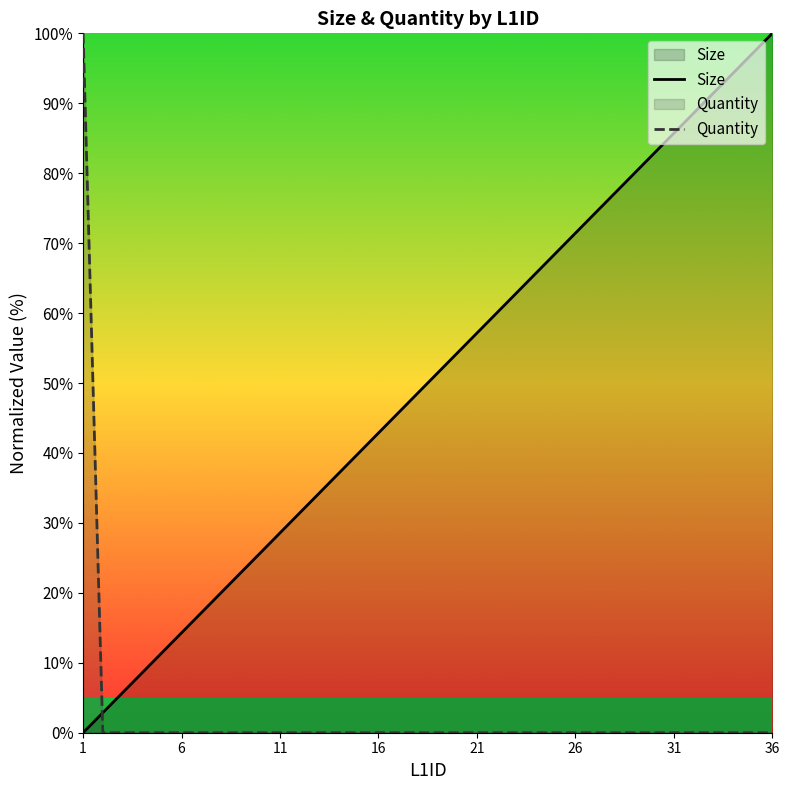

What is the difference between the maximum and second lowest values in the Quantity series?

100.0